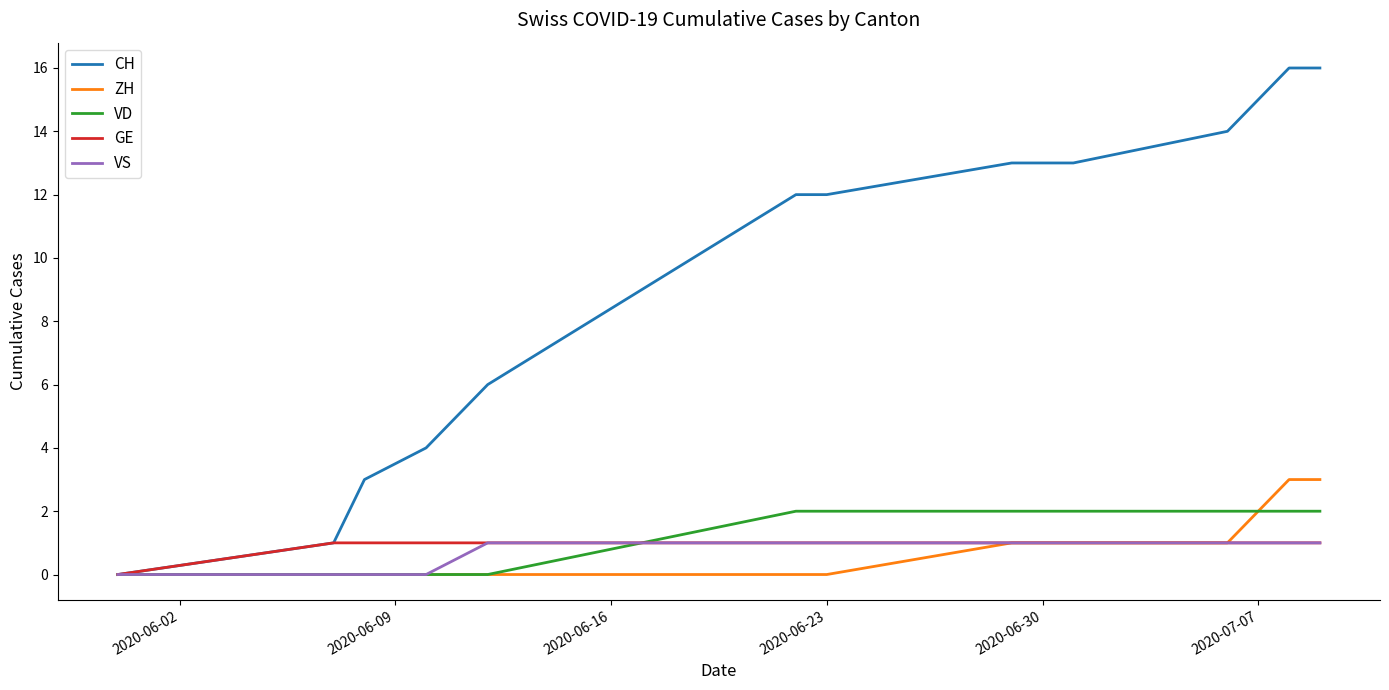

Which series has the widest spread of values?

CH